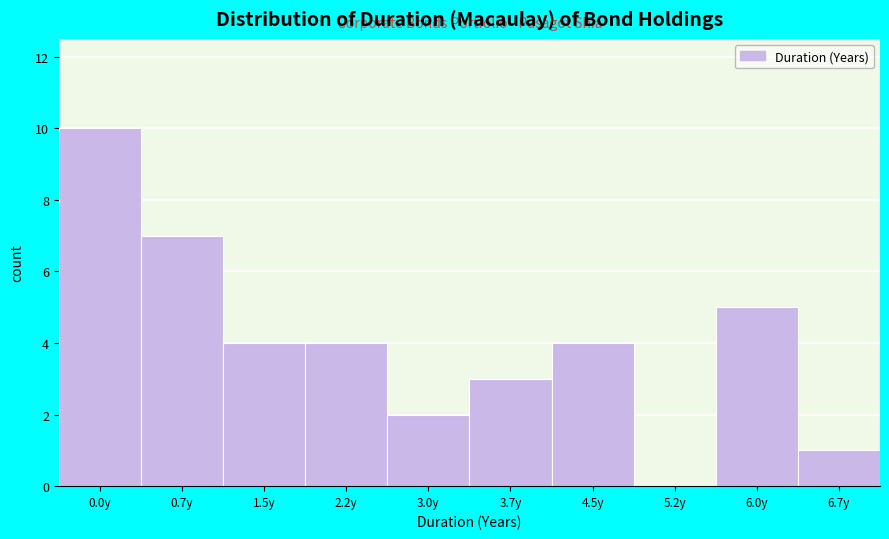

Reading left to right, transcribe all the data shown in this chart.

0.0y=10	0.7y=7	1.5y=4	2.2y=4	3.0y=2	3.7y=3	4.5y=4	5.2y=0	6.0y=5	6.7y=1